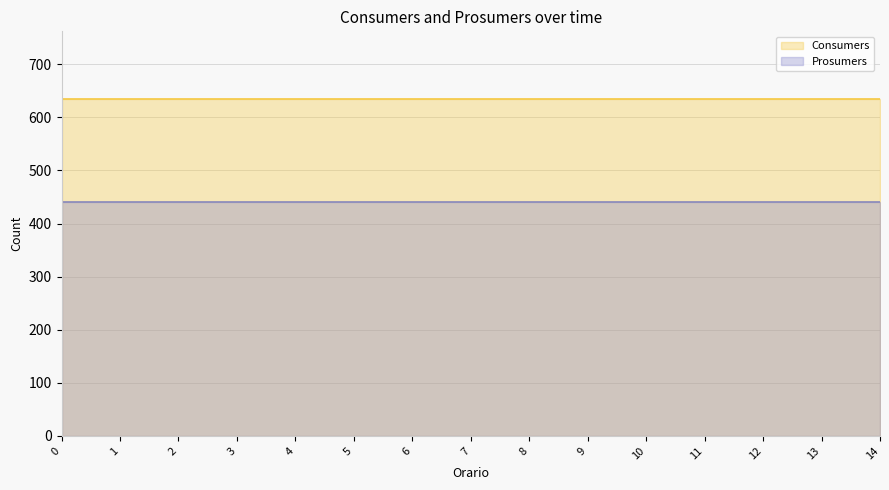

What is the difference between the highest and lowest values at 1?

195